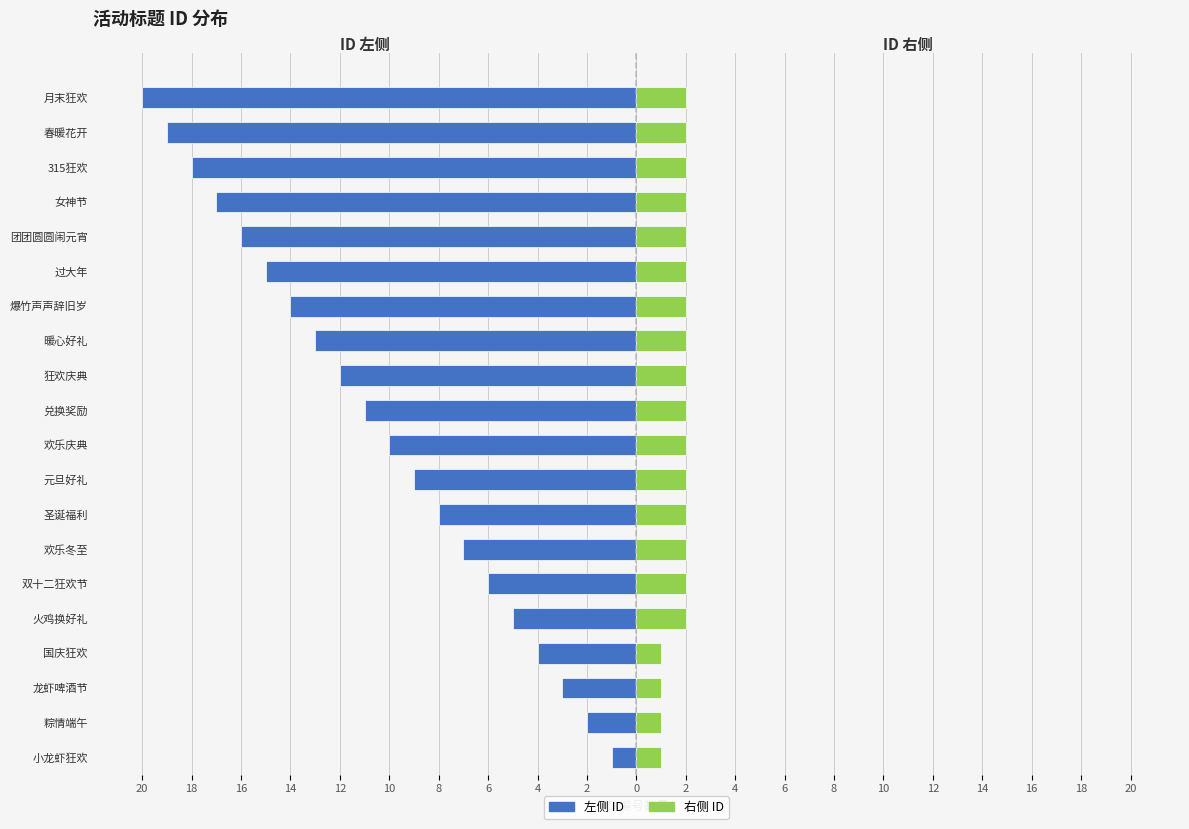

What is the difference between the maximum and minimum values in the ID 序号 (左) series?

19